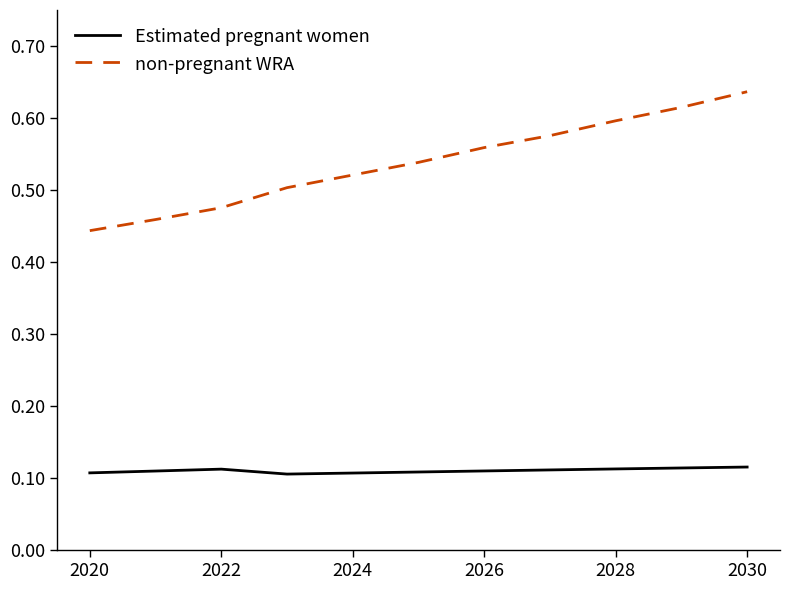

Does the chart have visible grid lines?

No